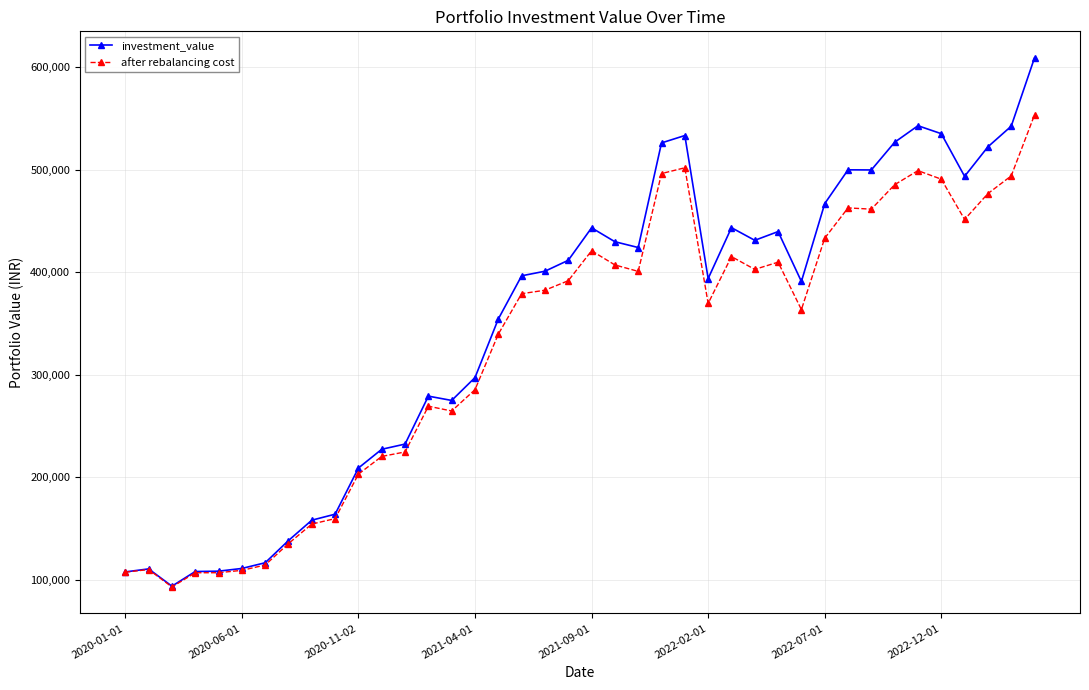

How many data points does each series have?

40